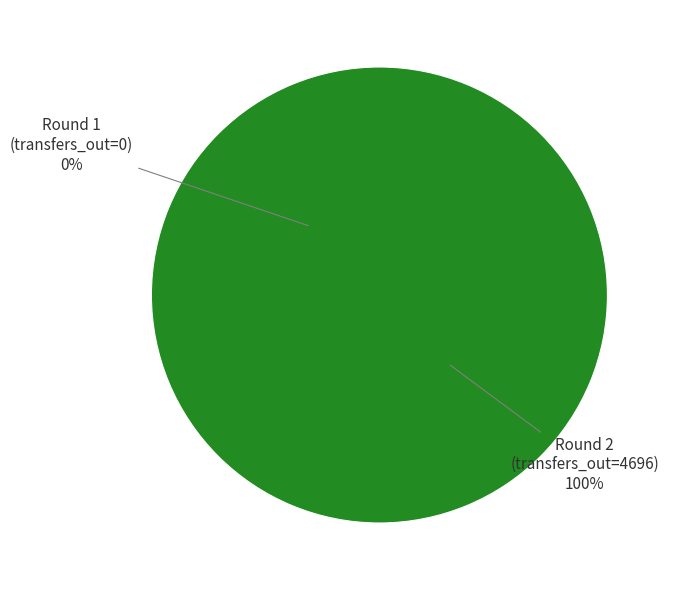

What is the majority slice?

Round 2 (bps=8)